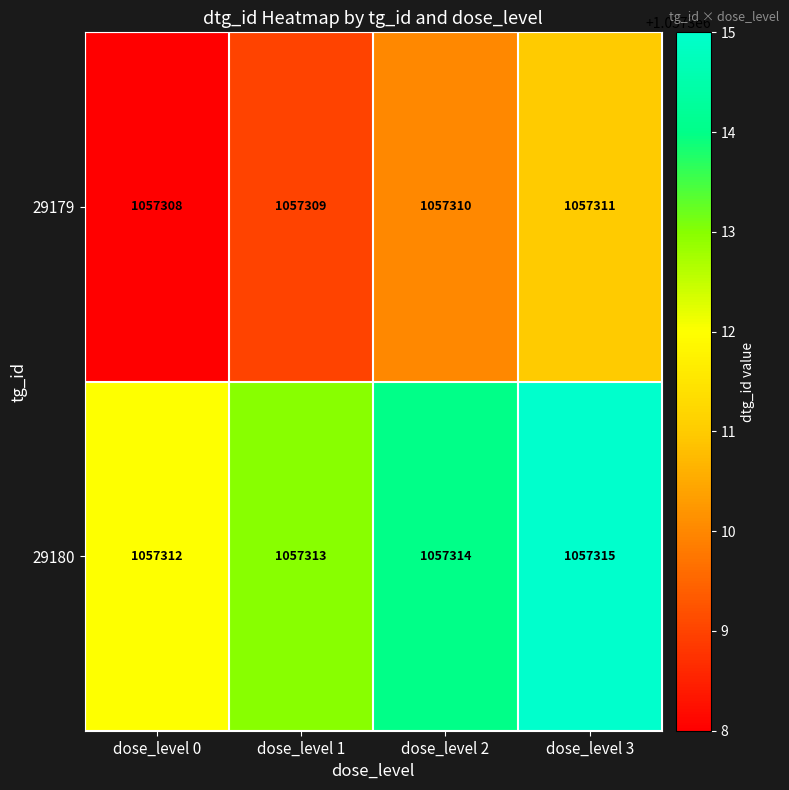

What is the sum of all 29179 values?

4229238